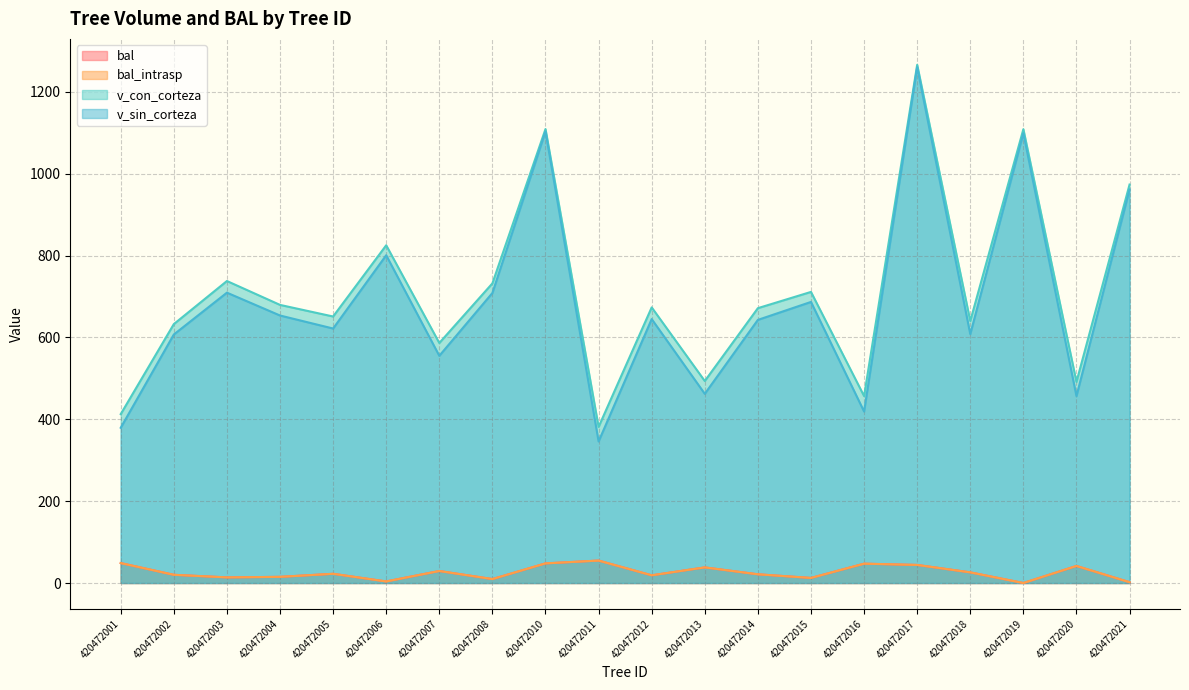

How many distinct data groups are displayed?

4